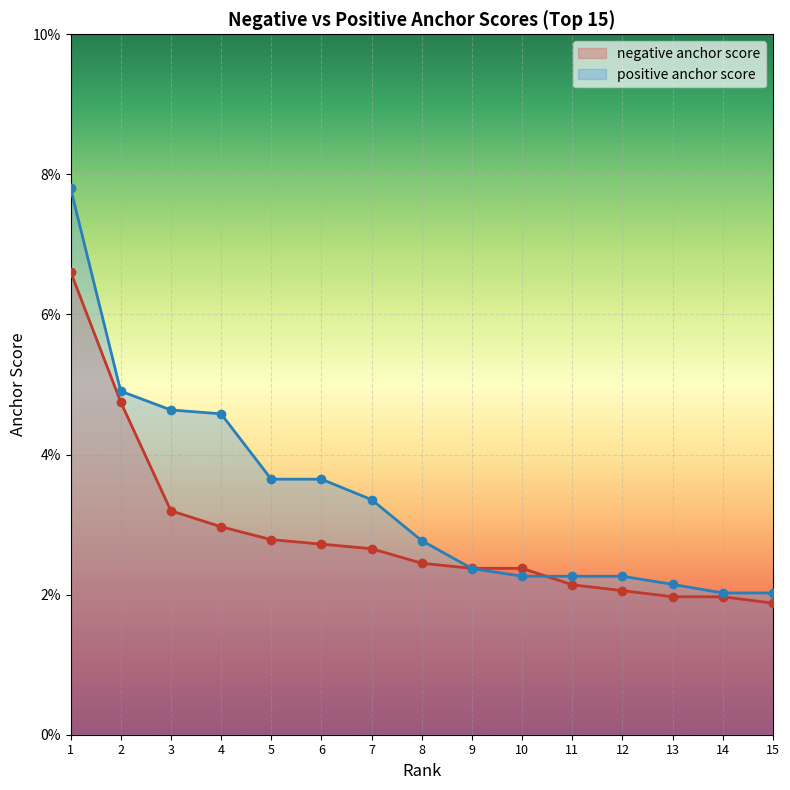

What is the difference between the maximum and minimum values in the positive anchor score series?

0.1